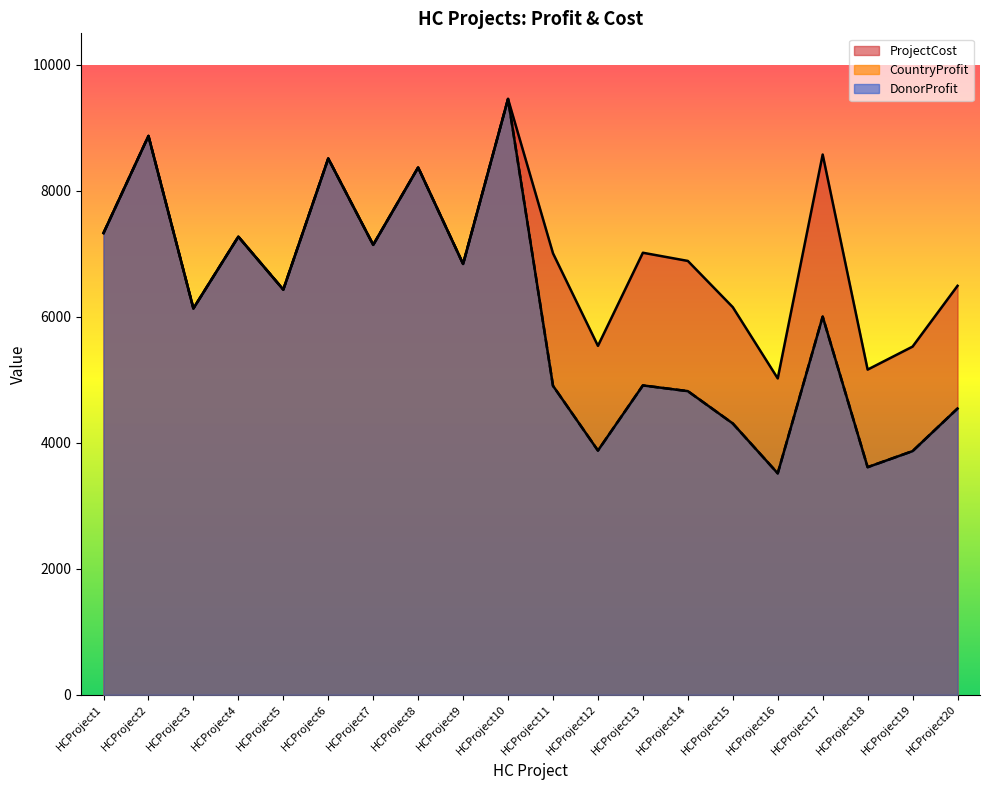

How many series are shown in this chart?

3